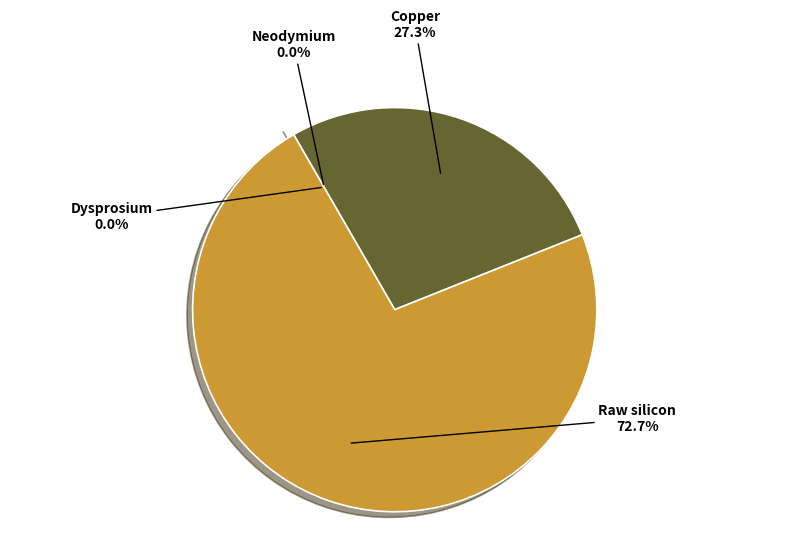

Count the number of slices in the pie.

4